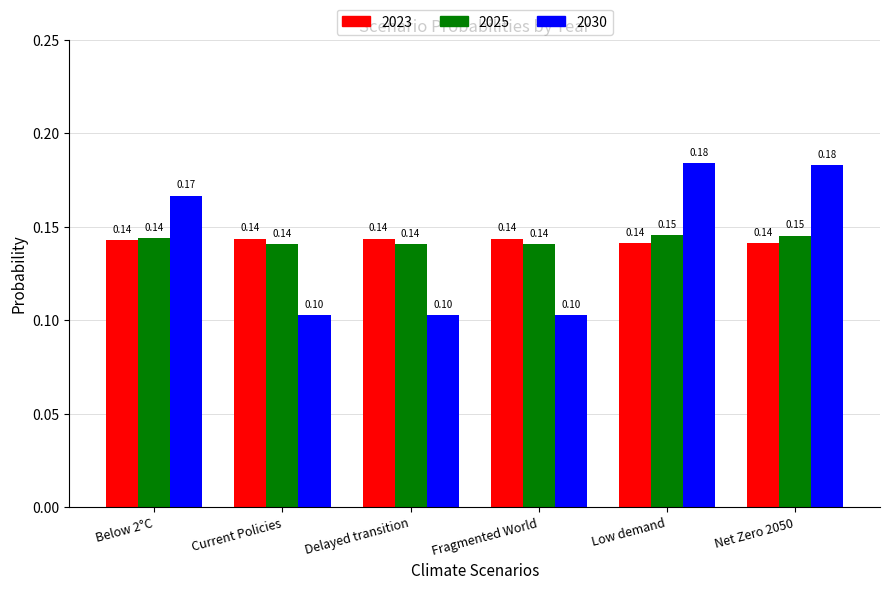

Is it true that 2023 equals 0.2 at Delayed transition?

False